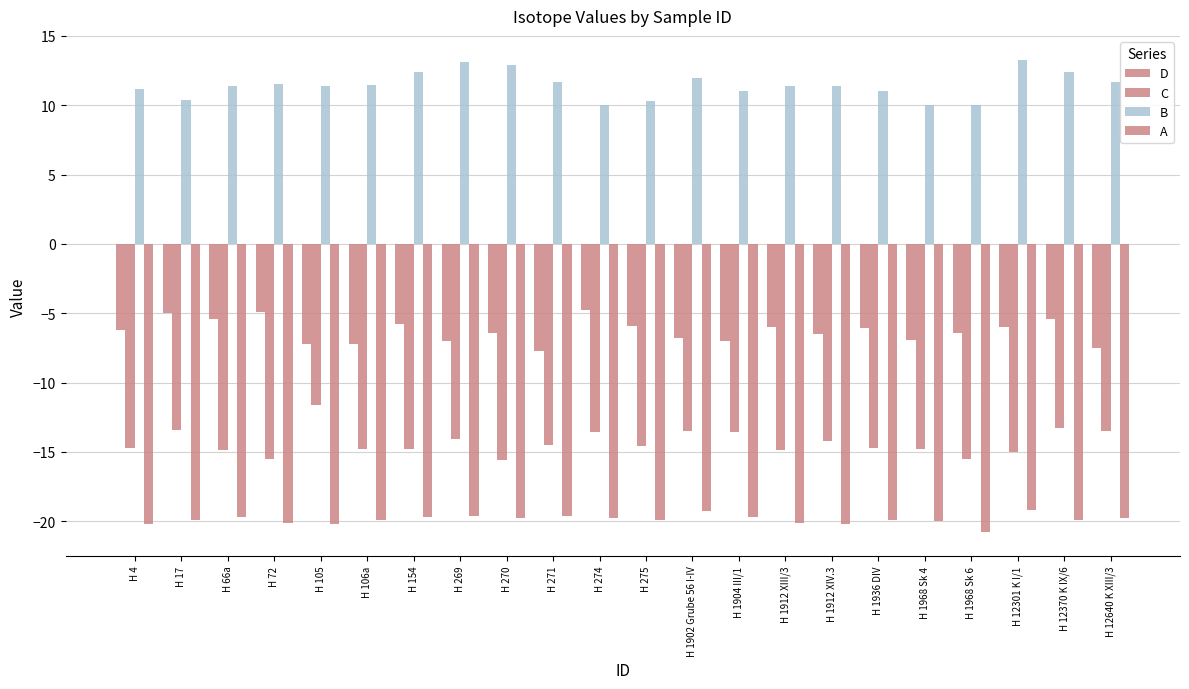

What is the spread (max minus min) of values at H 12640 K XIII/3?

31.5